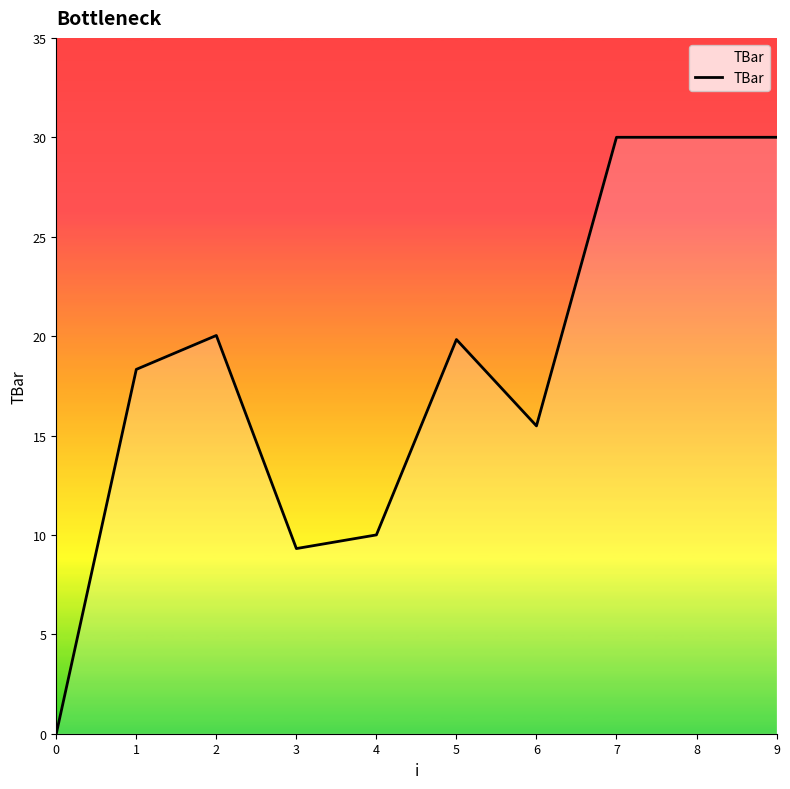

What is the sum of the values at 3 and 0?

9.3